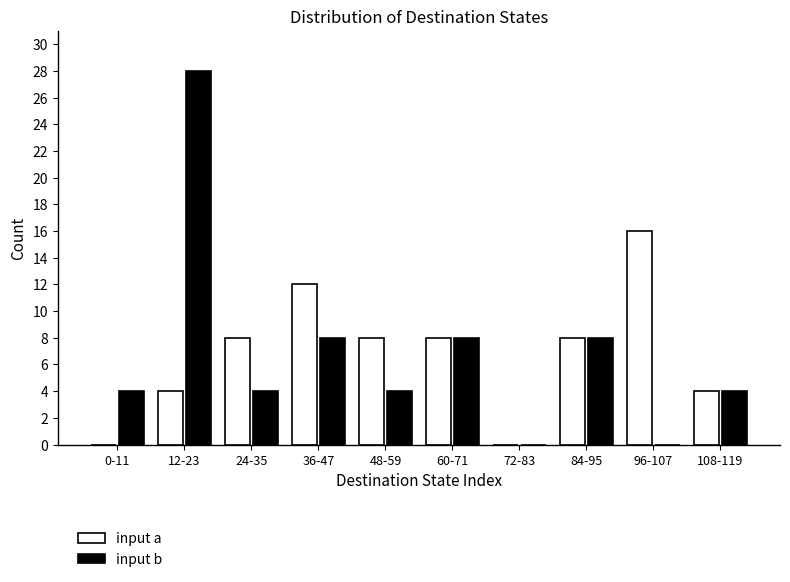

Reading left to right, what are all the values shown in this chart?

input a: 0-11=0	12-23=4	24-35=8	36-47=12	48-59=8	60-71=8	72-83=0	84-95=8	96-107=16	108-119=4
input b: 0-11=4	12-23=28	24-35=4	36-47=8	48-59=4	60-71=8	72-83=0	84-95=8	96-107=0	108-119=4